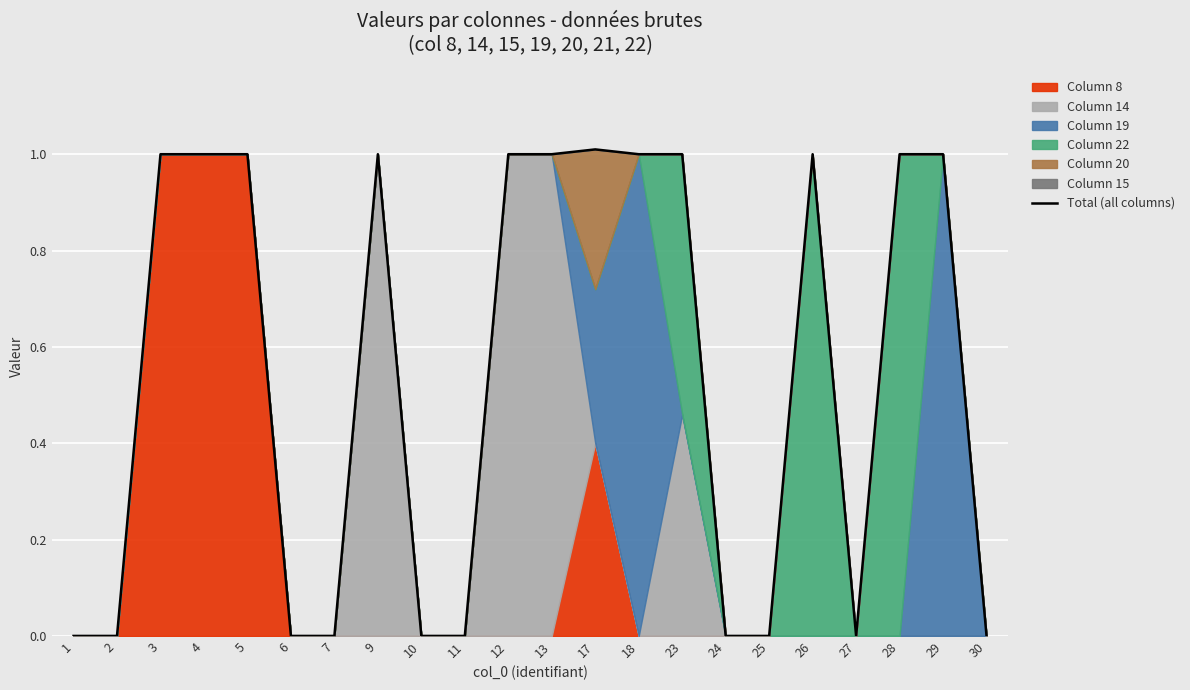

Reading right to left, what are all the values shown in this chart?

0.0	1.0	1.0	0.0	1.0	0.0	0.0	1.0	1.0	1.0	1.0	1.0	0.0	0.0	1.0	0.0	0.0	1.0	1.0	1.0	0.0	0.0